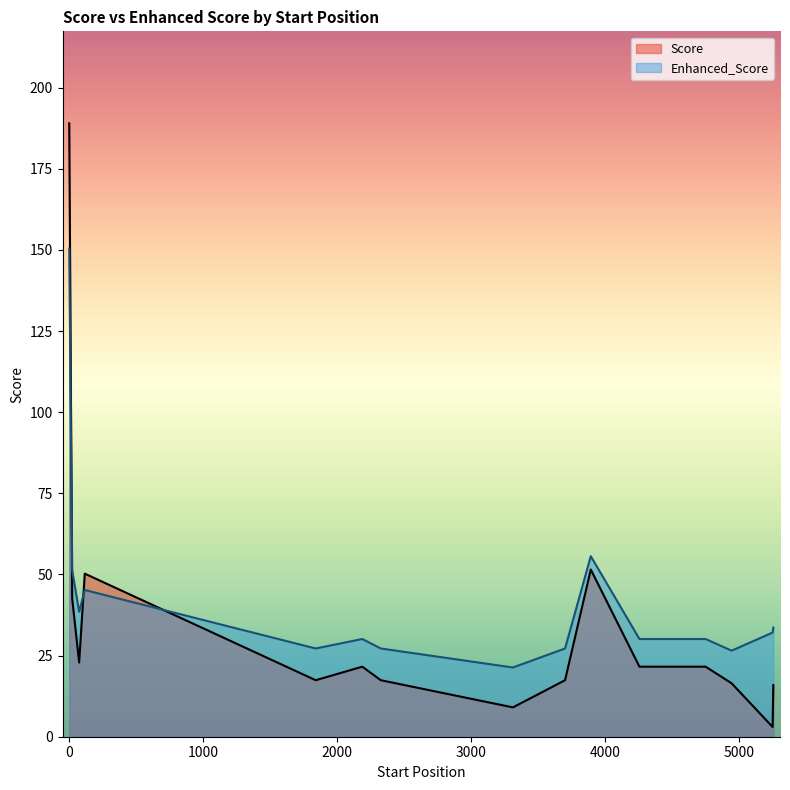

What is the average value of the Enhanced_Score series?

41.8